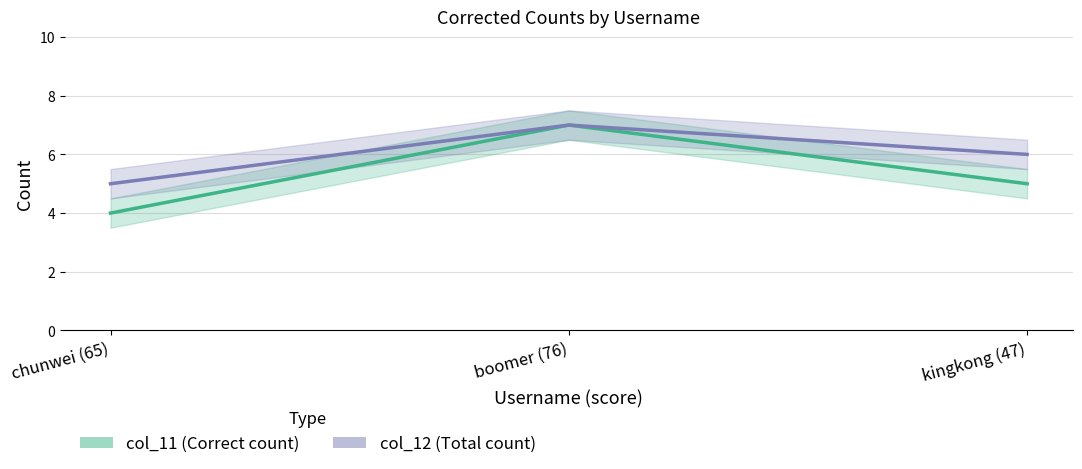

What is the difference between the col_12 values at chunwei (65) and boomer (76)?

2